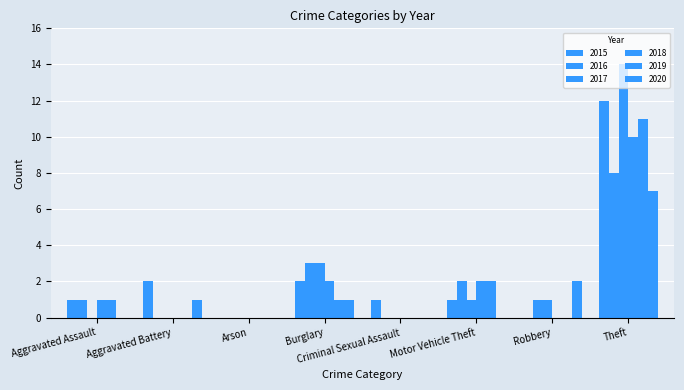

Which label corresponds to the smallest value in the chart?

Arson